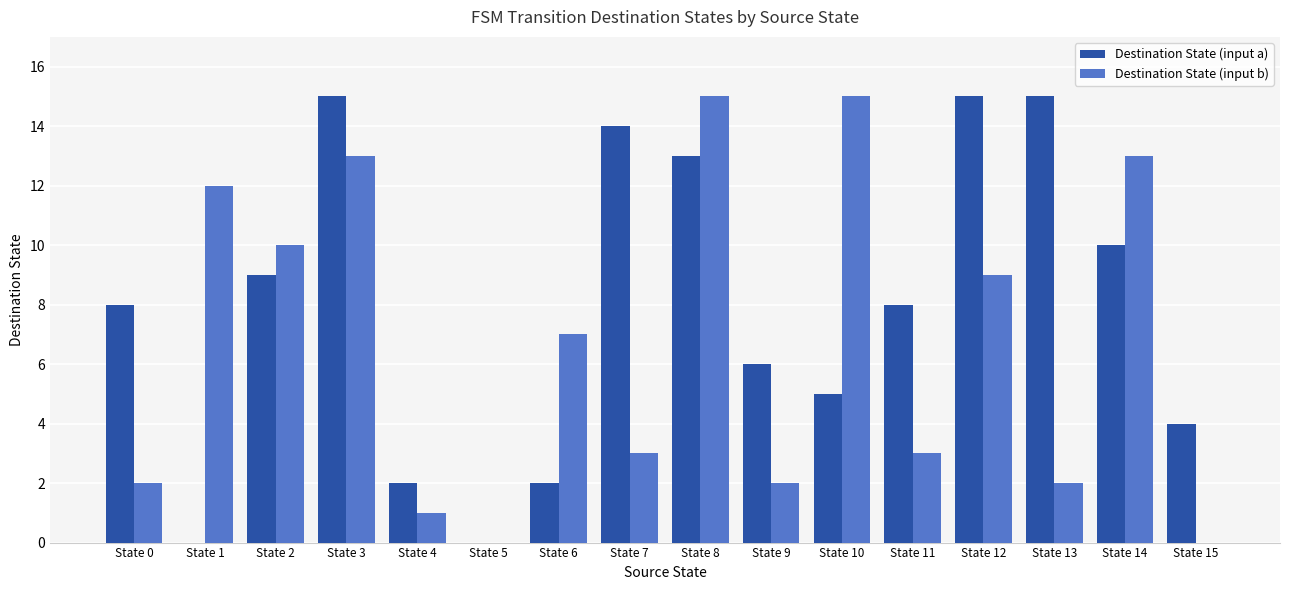

Is it true that Destination State (input b) equals 15 at State 8?

True